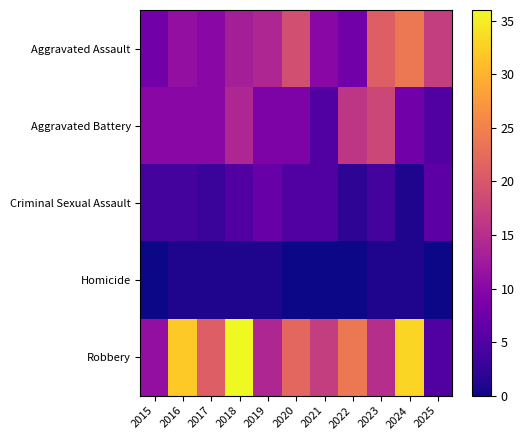

At 2015, list the series in order from largest to smallest.

Robbery, Aggravated Battery, Aggravated Assault, Criminal Sexual Assault, Homicide